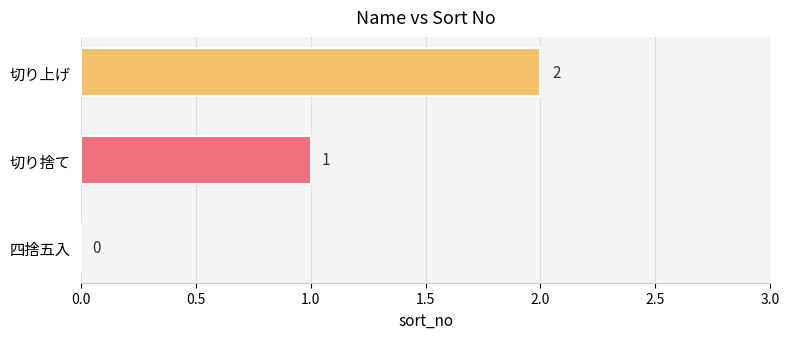

Approximately how many times larger is the value at 切り捨て compared to 切り上げ?

0.5